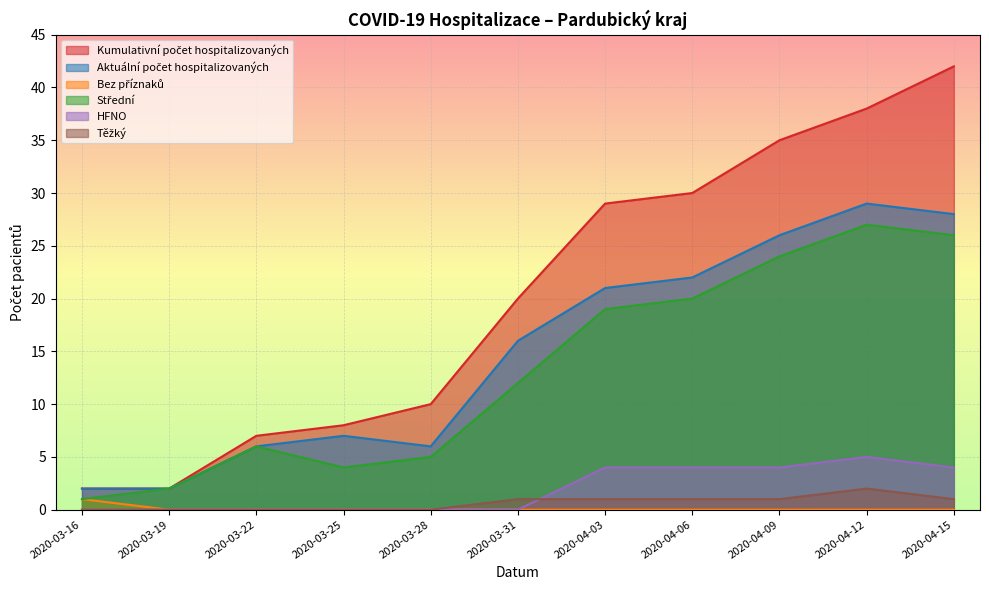

Reading left to right, what are all the values shown in this chart?

Kumulativní počet hospitalizovaných: 2020-03-16=2	2020-03-19=2	2020-03-22=7	2020-03-25=8	2020-03-28=10	2020-03-31=20	2020-04-03=29	2020-04-06=30	2020-04-09=35	2020-04-12=38	2020-04-15=42
Aktuální počet hospitalizovaných: 2020-03-16=2	2020-03-19=2	2020-03-22=6	2020-03-25=7	2020-03-28=6	2020-03-31=16	2020-04-03=21	2020-04-06=22	2020-04-09=26	2020-04-12=29	2020-04-15=28
Bez příznaků: 2020-03-16=1	2020-03-19=0	2020-03-22=0	2020-03-25=0	2020-03-28=0	2020-03-31=0	2020-04-03=0	2020-04-06=0	2020-04-09=0	2020-04-12=0	2020-04-15=0
Střední: 2020-03-16=1	2020-03-19=2	2020-03-22=6	2020-03-25=4	2020-03-28=5	2020-03-31=12	2020-04-03=19	2020-04-06=20	2020-04-09=24	2020-04-12=27	2020-04-15=26
HFNO: 2020-03-16=0	2020-03-19=0	2020-03-22=0	2020-03-25=0	2020-03-28=0	2020-03-31=0	2020-04-03=4	2020-04-06=4	2020-04-09=4	2020-04-12=5	2020-04-15=4
Těžký: 2020-03-16=0	2020-03-19=0	2020-03-22=0	2020-03-25=0	2020-03-28=0	2020-03-31=1	2020-04-03=1	2020-04-06=1	2020-04-09=1	2020-04-12=2	2020-04-15=1